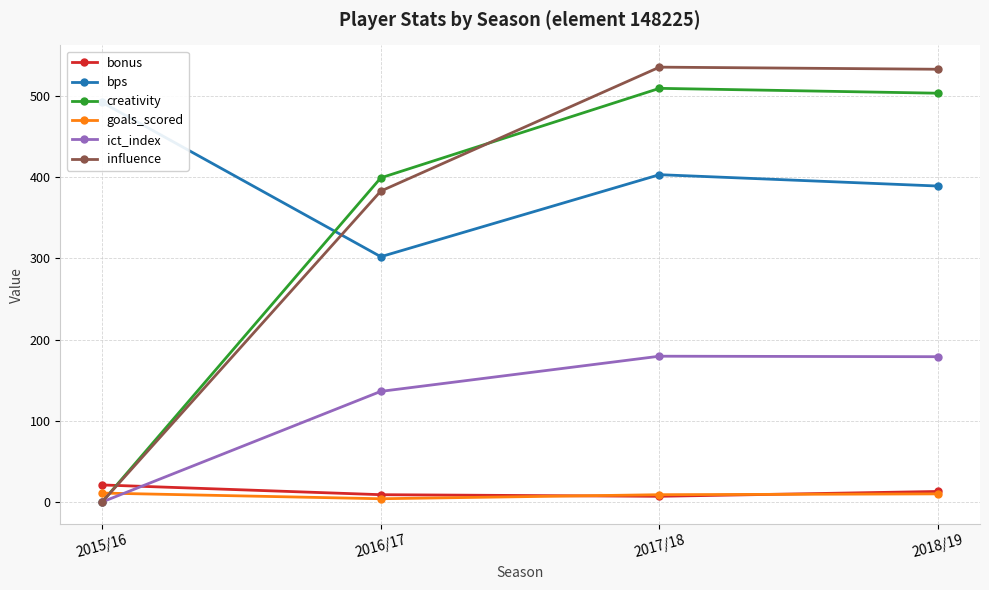

The value of goals_scored at 2016/17 is 4.0. True or false?

True